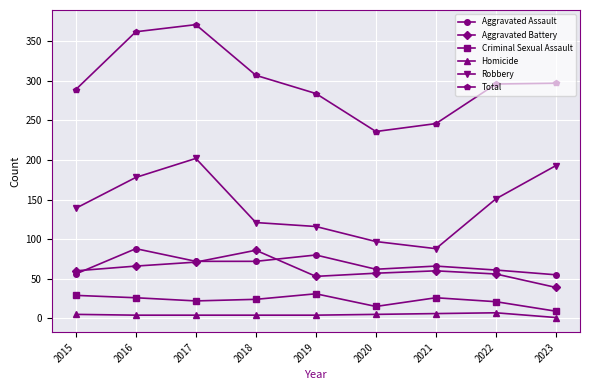

Rank the series at 2016 from highest to lowest value.

Total, Robbery, Aggravated Assault, Aggravated Battery, Criminal Sexual Assault, Homicide